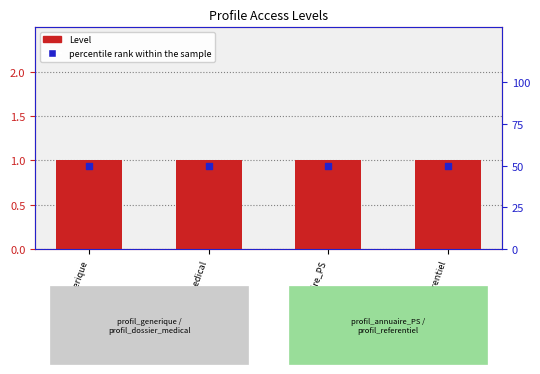

Which series has the widest spread of Y values?

Level